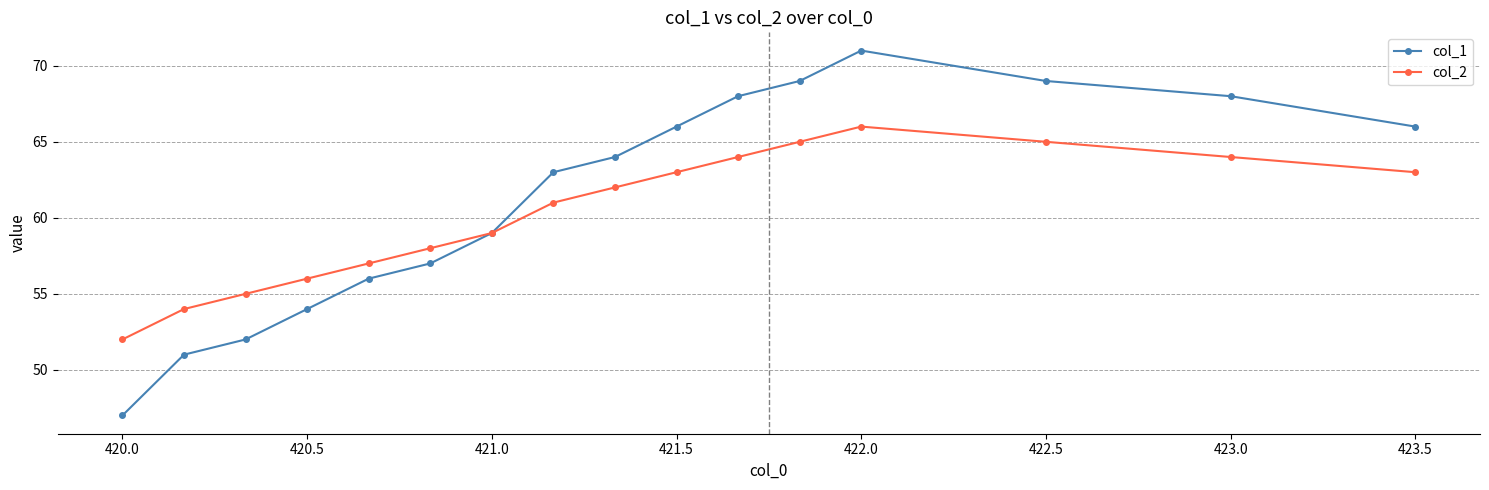

What is the minimum value for col_2?

52